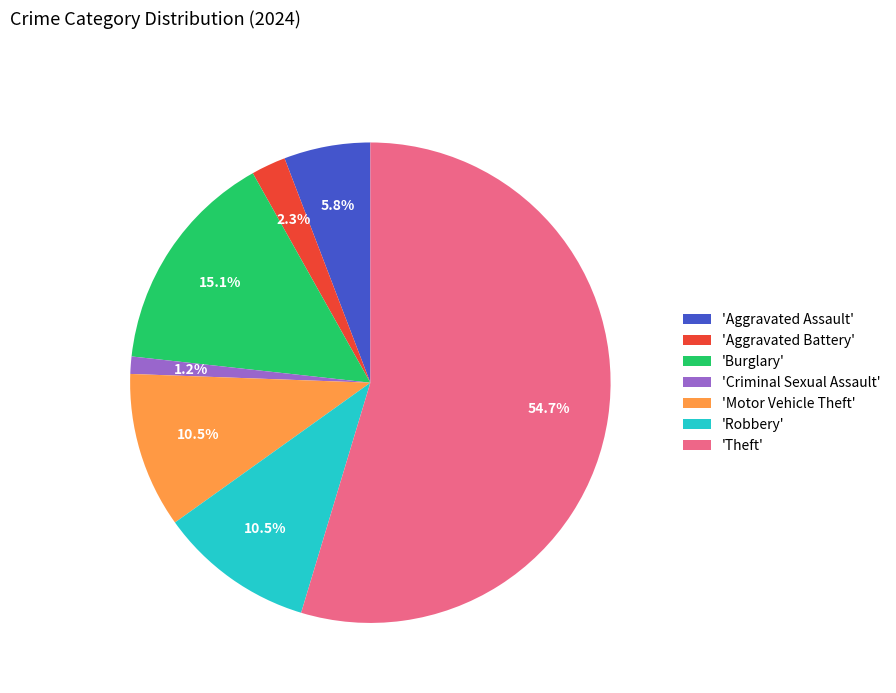

Which slice represents more than half of the pie?

'Theft'